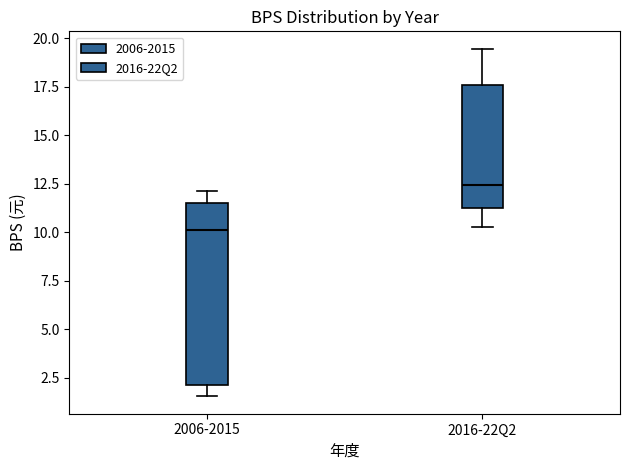

Which box has the highest median line?

2016-22Q2